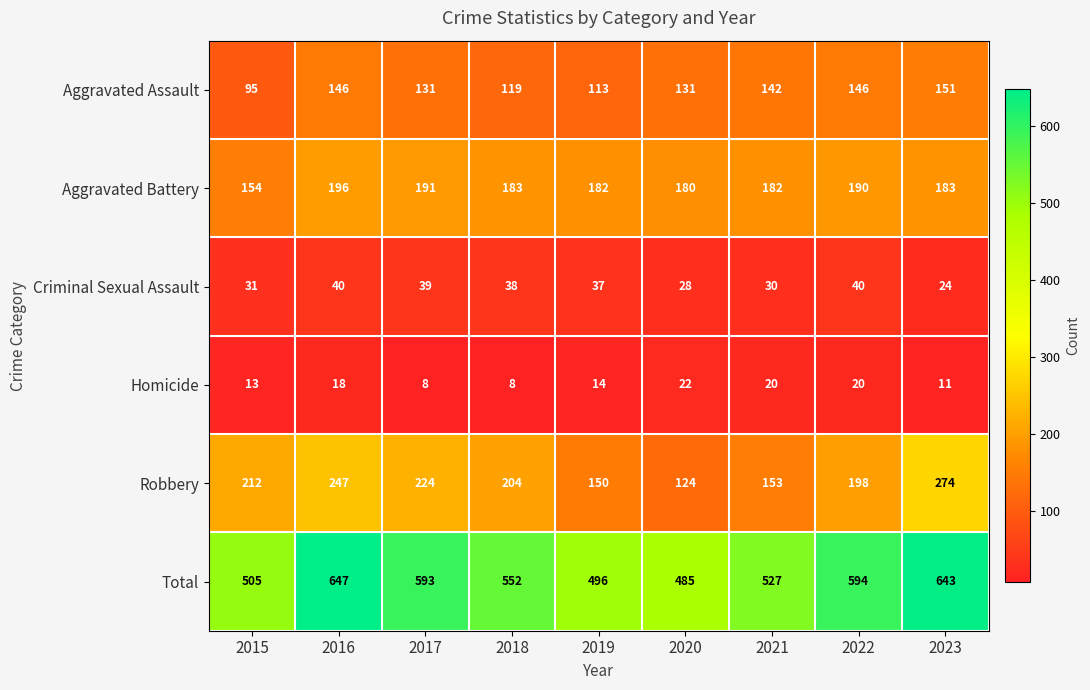

Which series has the largest total across all categories?

Total